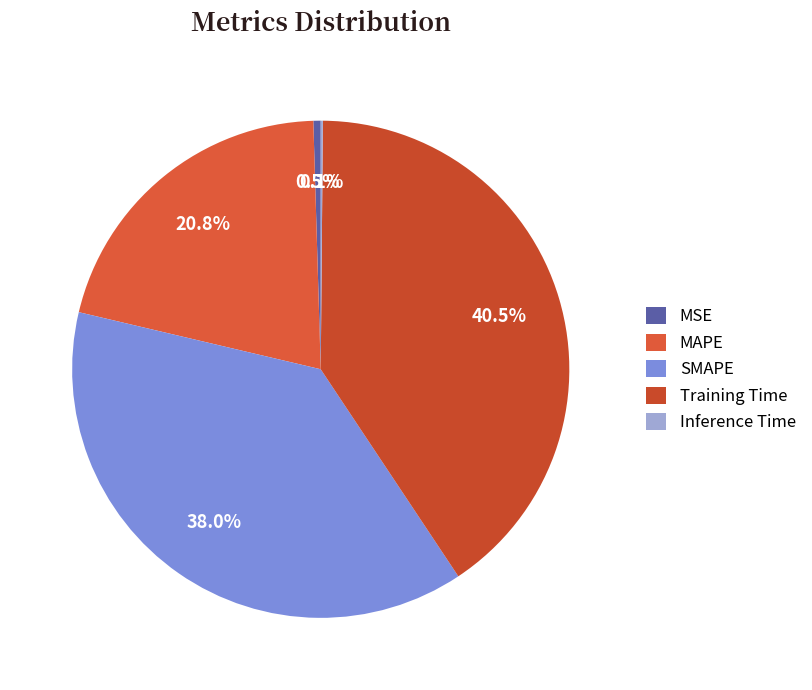

Do MAPE and SMAPE together represent more than half of the pie?

Yes